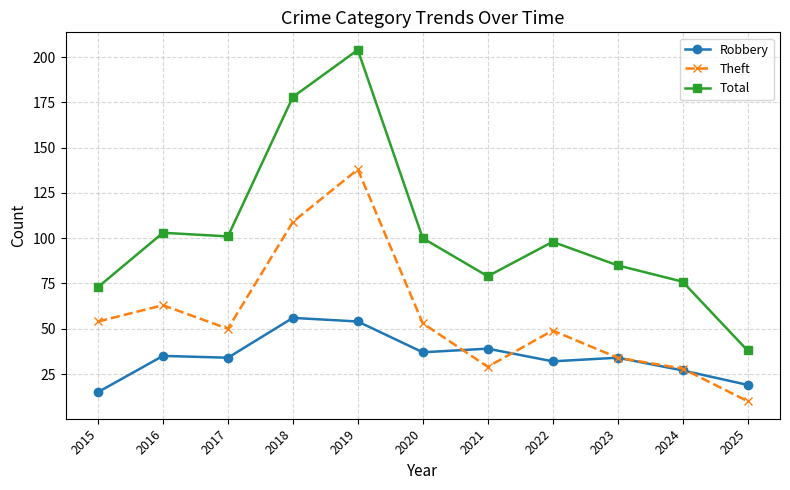

Where do Theft and Robbery first cross each other?

2020 and 2021